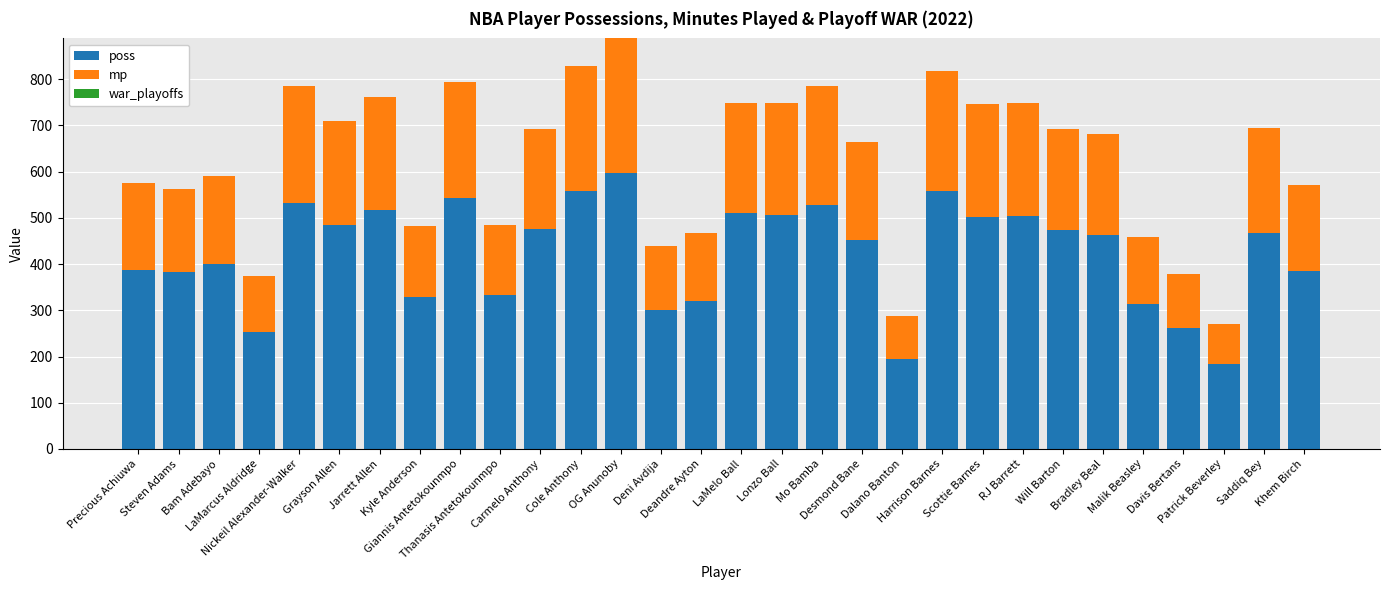

What is the sum of all poss values?

12708